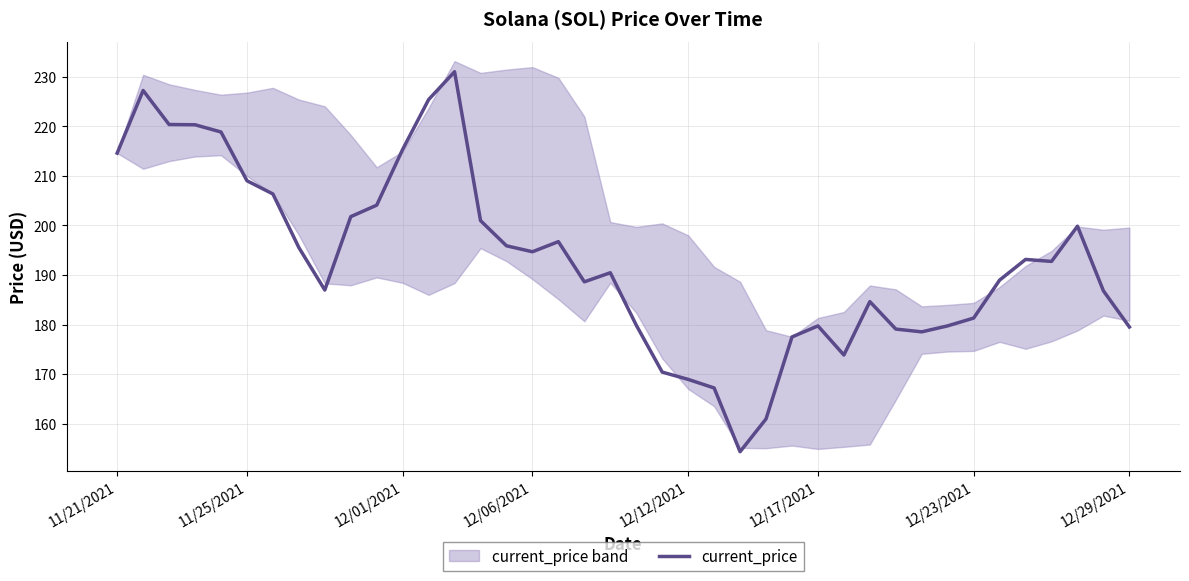

The value at 31 is 112.0. True or false?

False